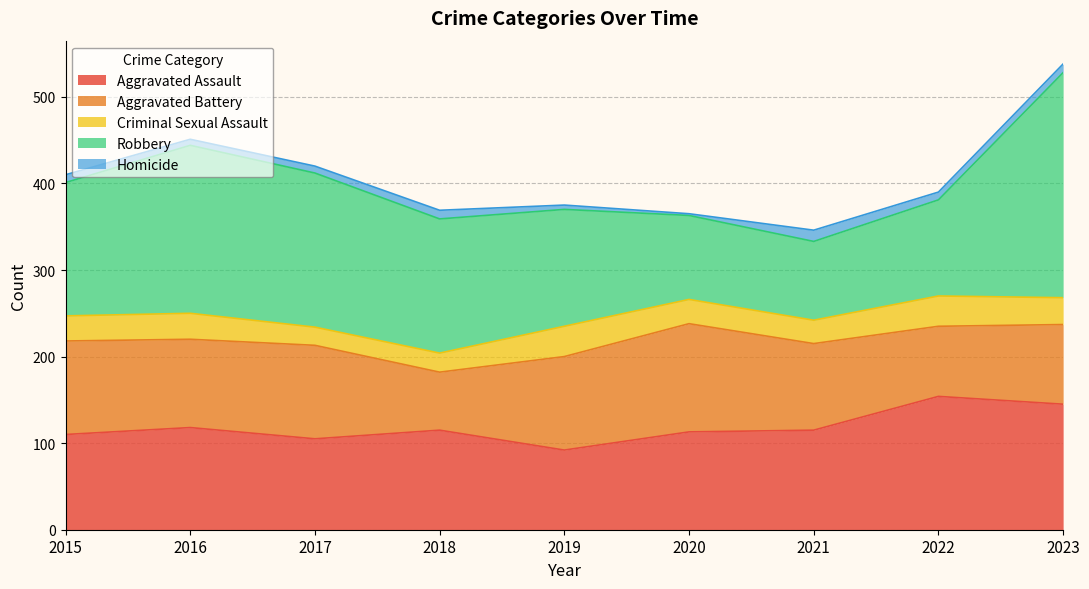

What is the difference between the highest and lowest values at 2015?

145